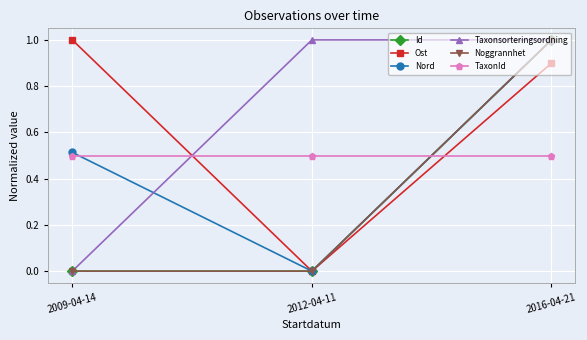

What is the label of the 3rd point from the right?

2009-04-14